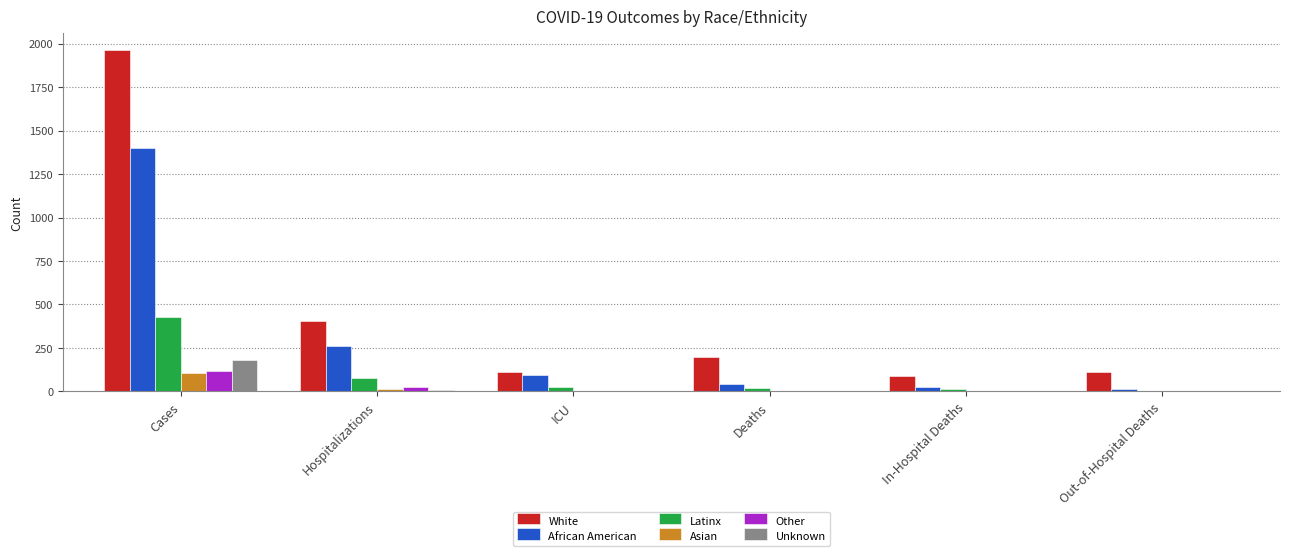

What is the maximum value for African American?

1397